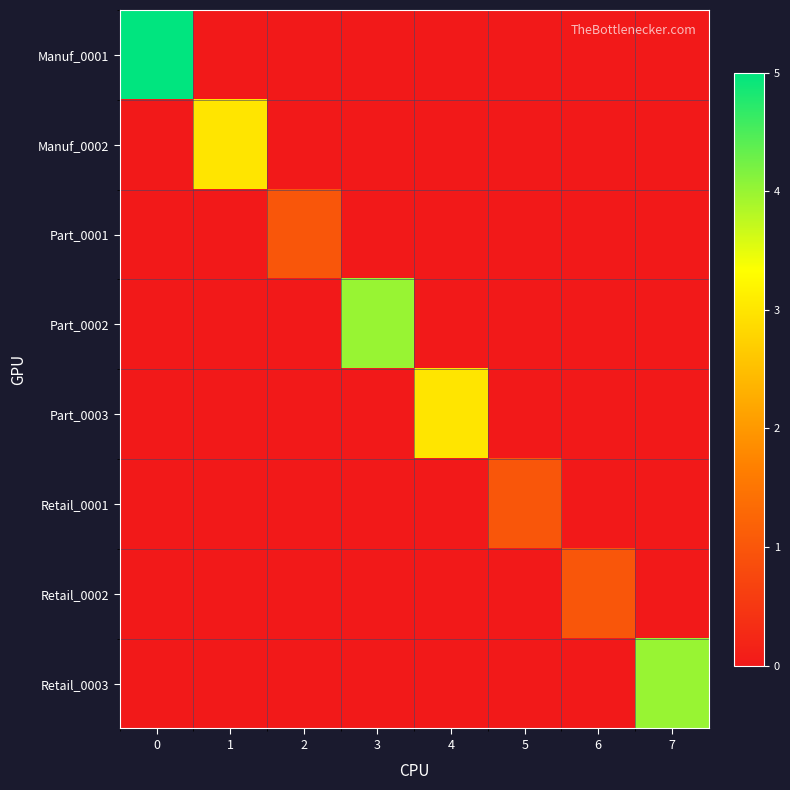

Reading left to right, extract all data points from this chart.

Manuf_0001: 0=5	1=0	2=0	3=0	4=0	5=0	6=0	7=0
Manuf_0002: 0=0	1=3	2=0	3=0	4=0	5=0	6=0	7=0
Part_0001: 0=0	1=0	2=1	3=0	4=0	5=0	6=0	7=0
Part_0002: 0=0	1=0	2=0	3=4	4=0	5=0	6=0	7=0
Part_0003: 0=0	1=0	2=0	3=0	4=3	5=0	6=0	7=0
Retail_0001: 0=0	1=0	2=0	3=0	4=0	5=1	6=0	7=0
Retail_0002: 0=0	1=0	2=0	3=0	4=0	5=0	6=1	7=0
Retail_0003: 0=0	1=0	2=0	3=0	4=0	5=0	6=0	7=4